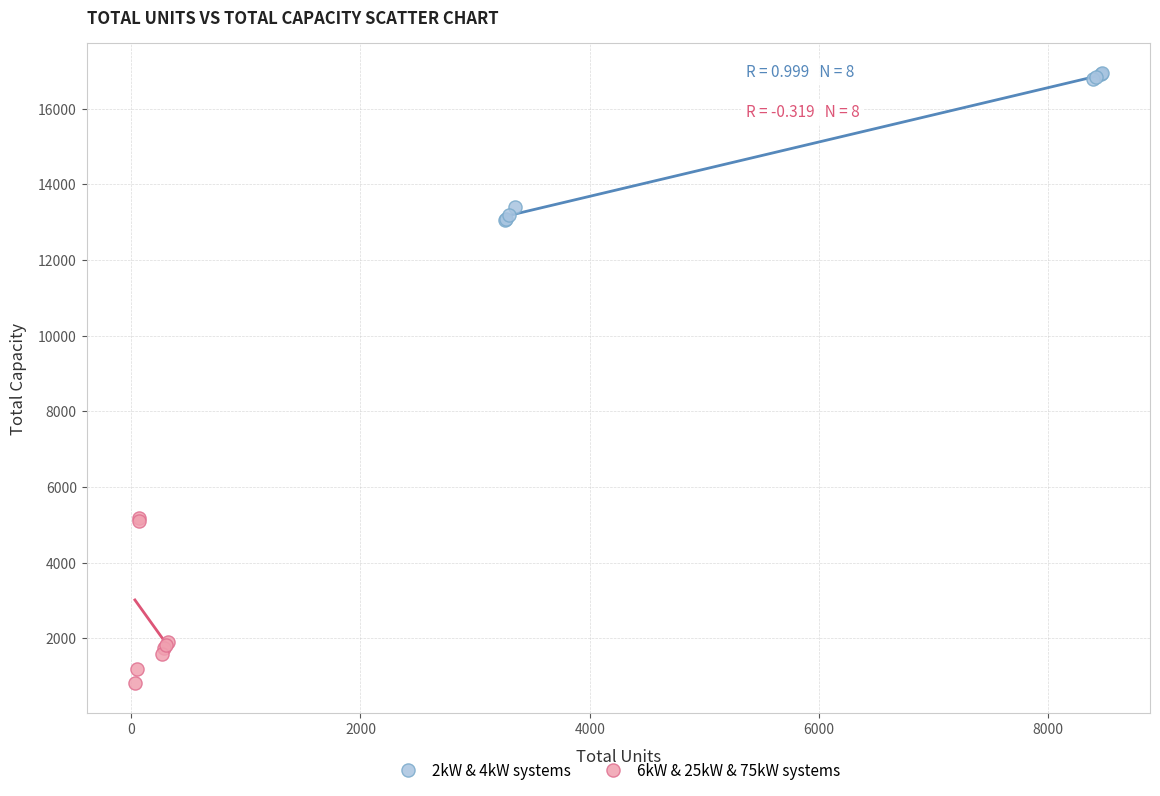

Which series contains the lowest Y value?

6kW & 25kW & 75kW systems